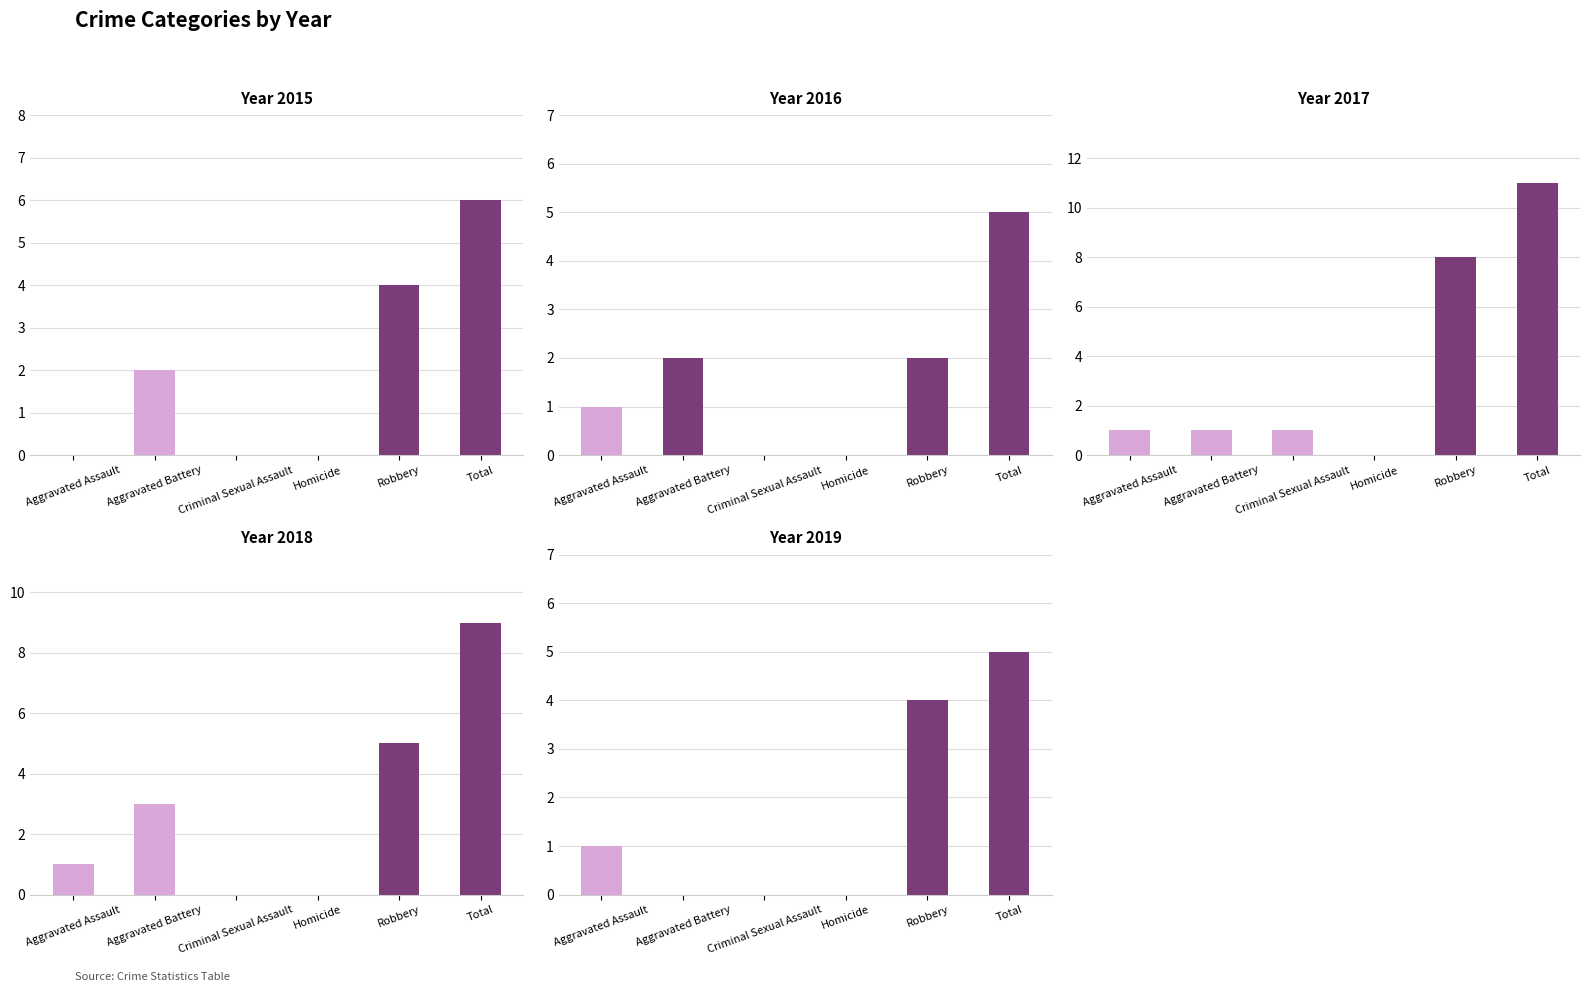

Between Total and Robbery, which is larger?

Total